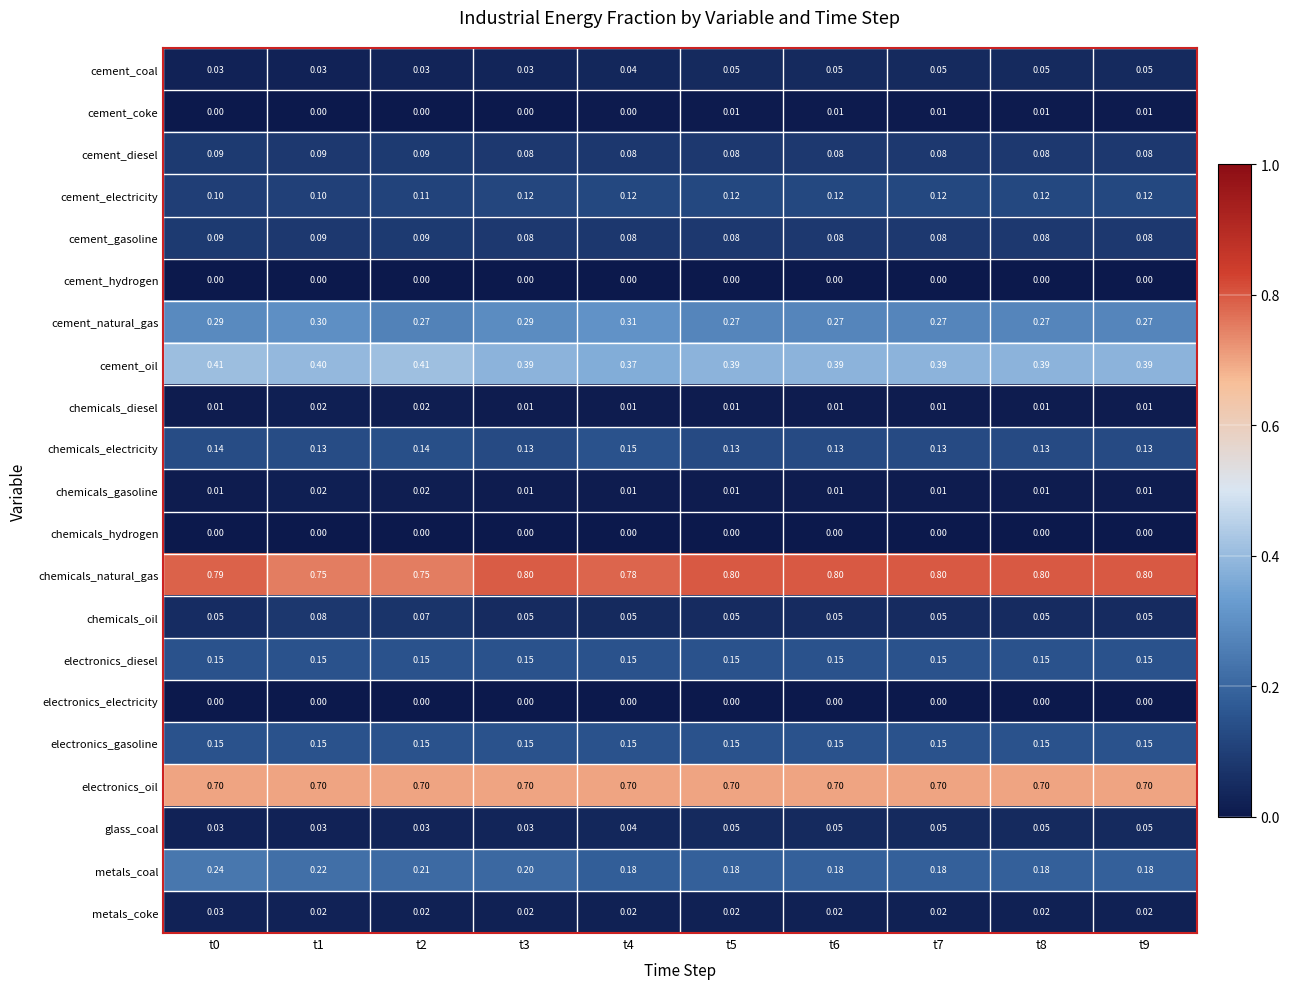

Which series has the largest range (max minus min)?

metals_coal